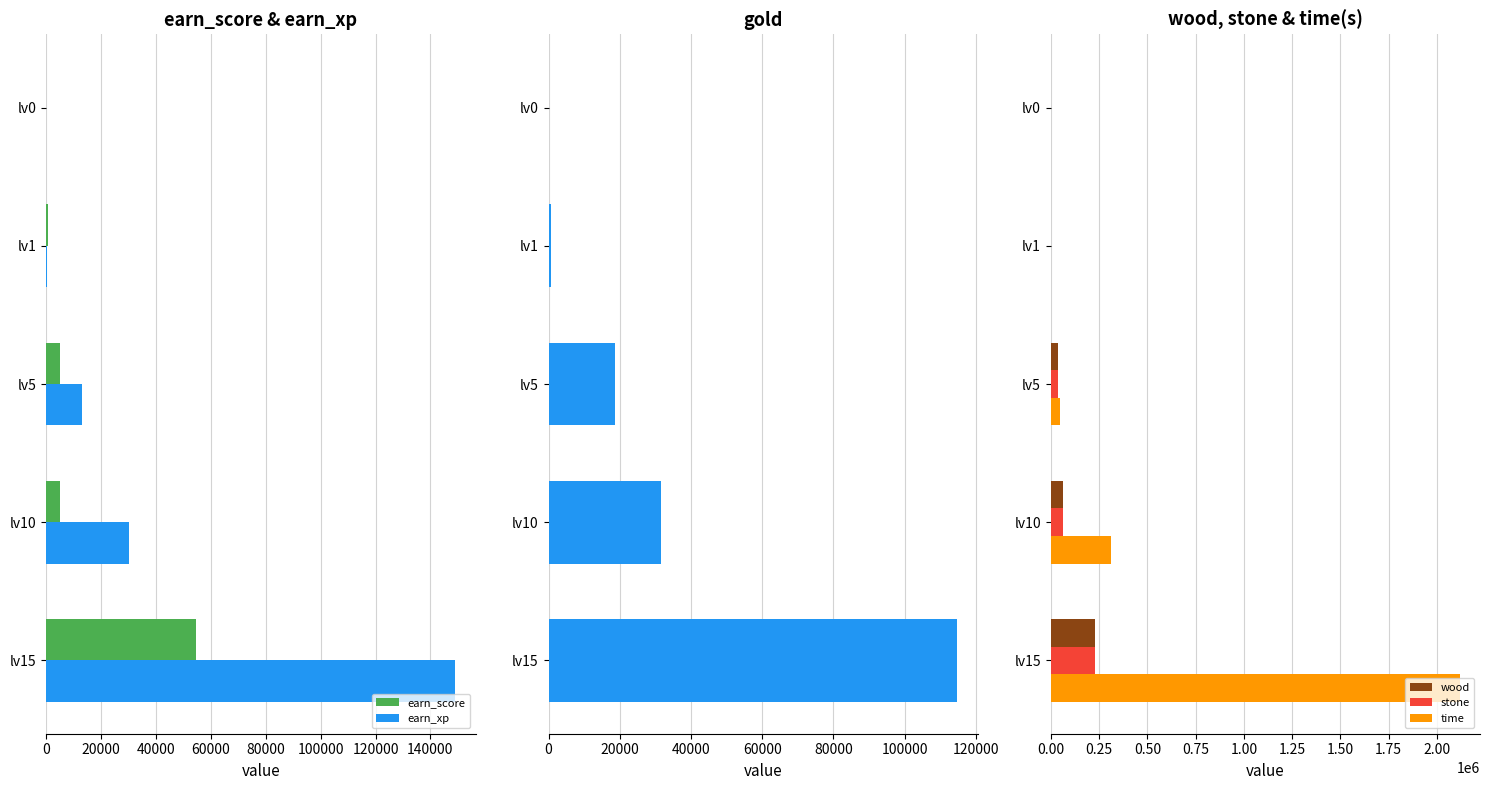

What is the average value of the time series?

494472